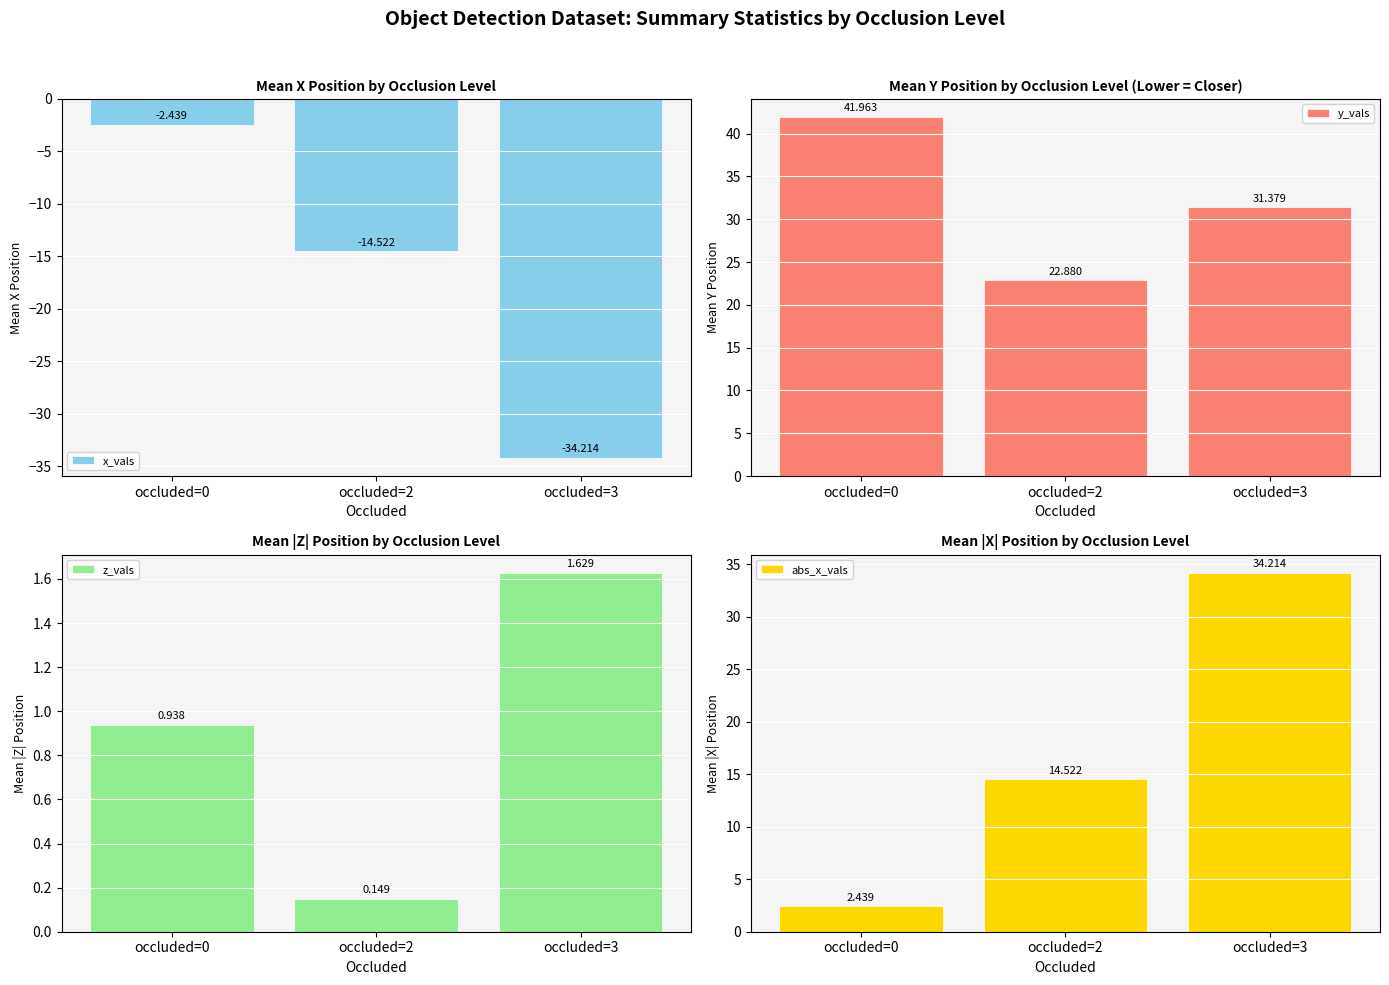

True or false: z_vals has a value of 0.2 at occluded=2.

False